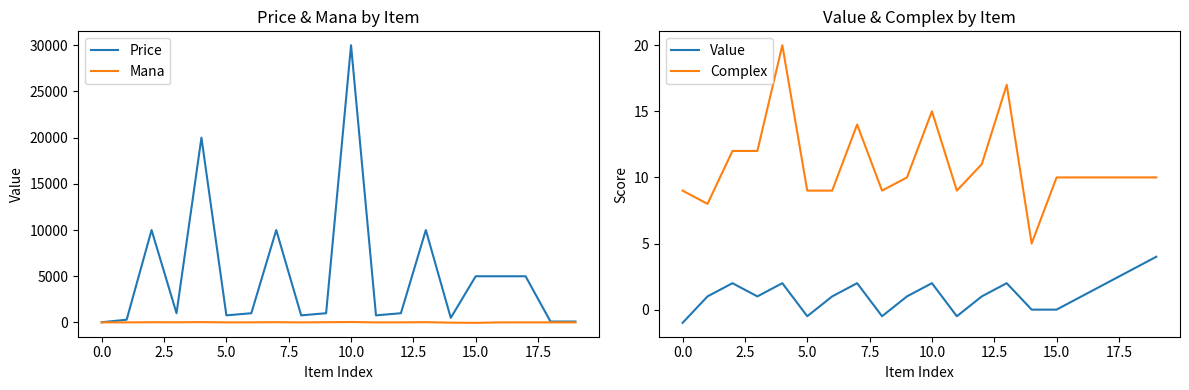

How many values in the Value series are below 1?

6